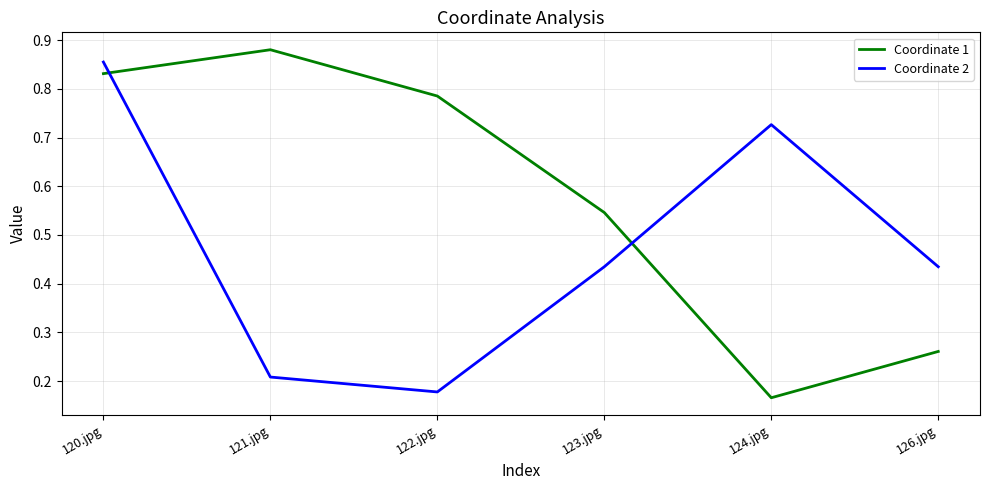

Is the value of Coordinate 1 at 126.jpg greater than the value of Coordinate 2 at 123.jpg?

No